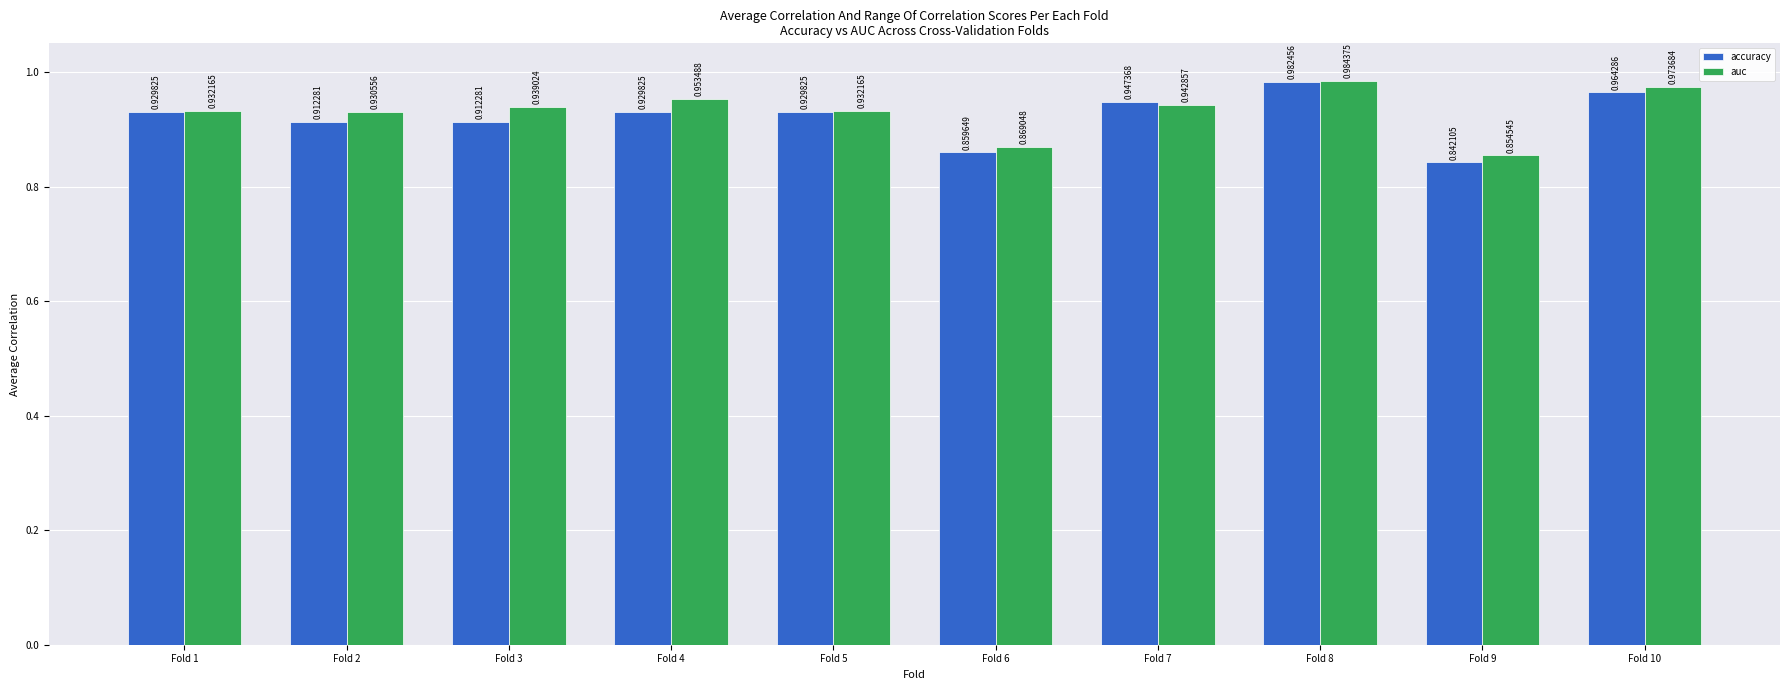

Which series has the largest range (max minus min)?

accuracy